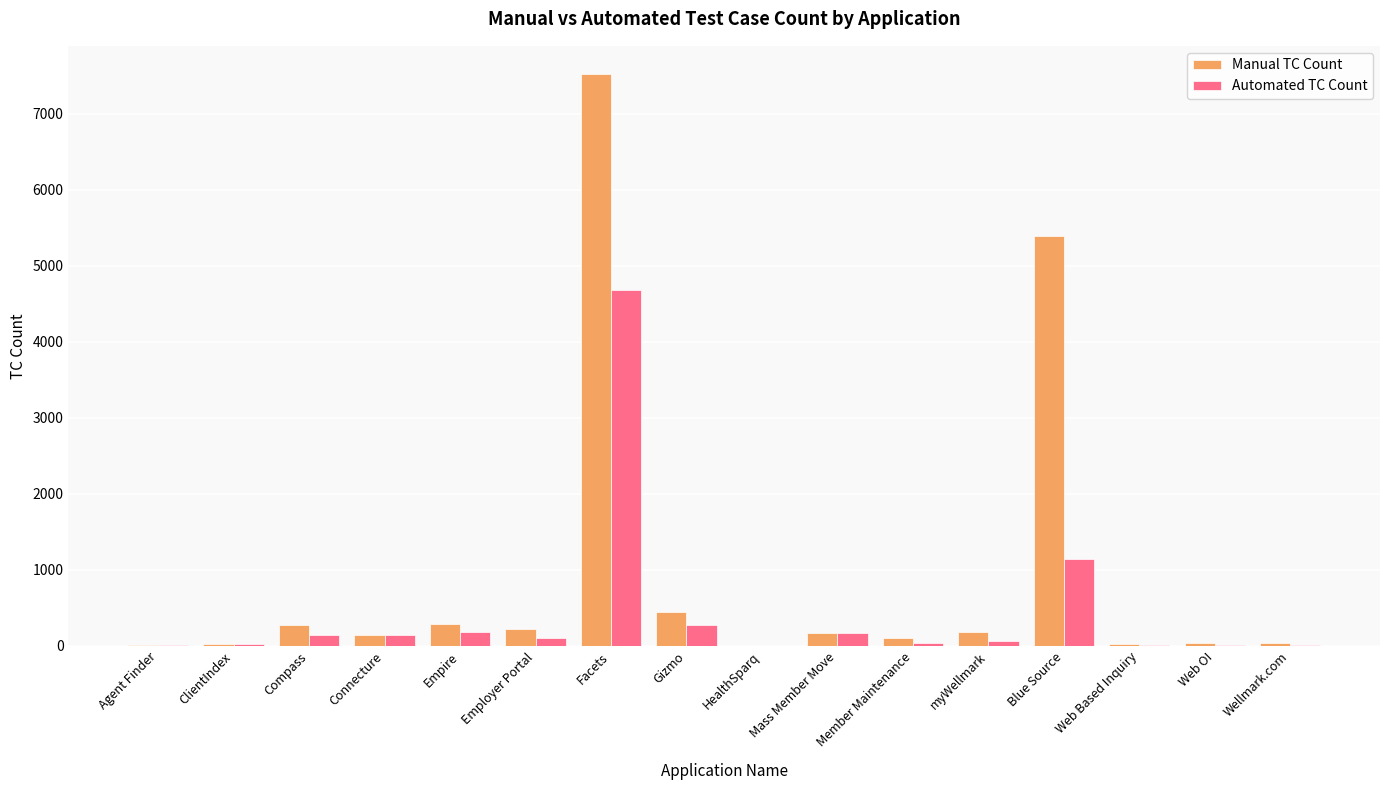

What is the sum of all Manual TC Count values?

14900